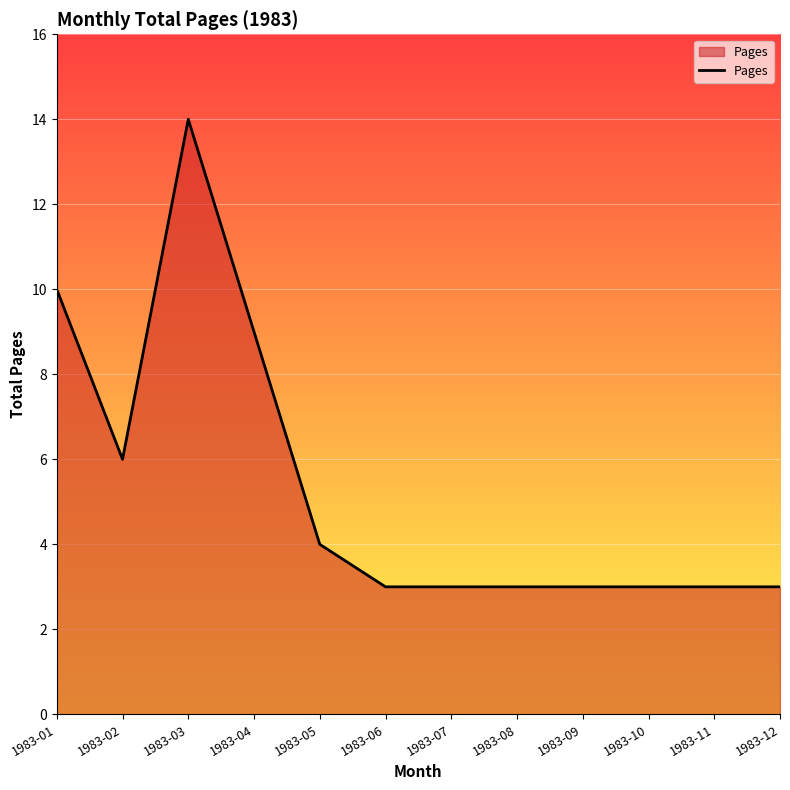

What is the change in value from 1983-03 to 1983-11?

-11